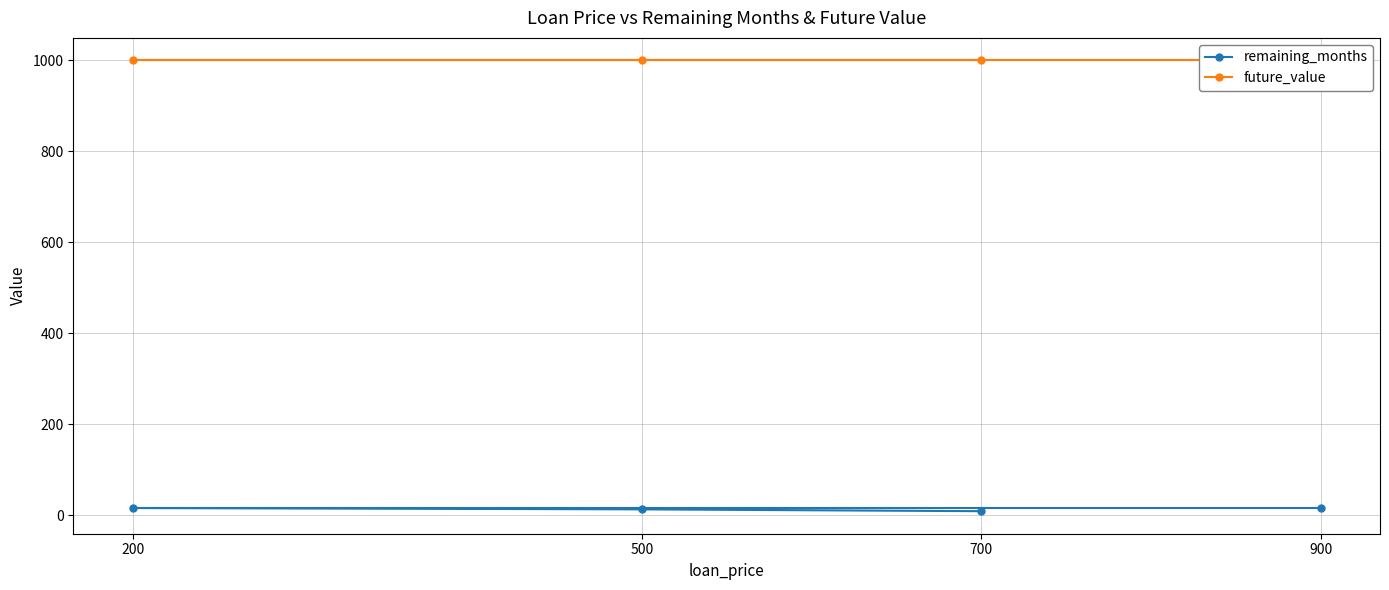

Count the number of categories in the chart.

4